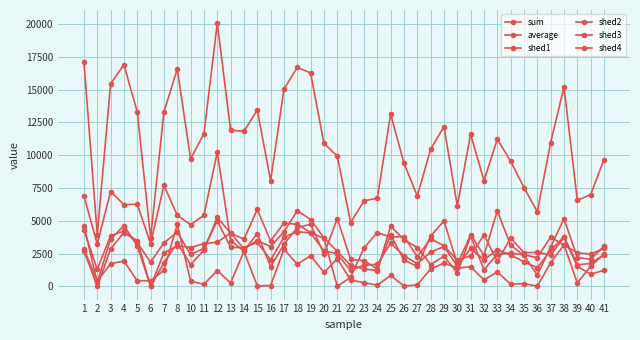

Which label corresponds to the smallest value in the chart?

6